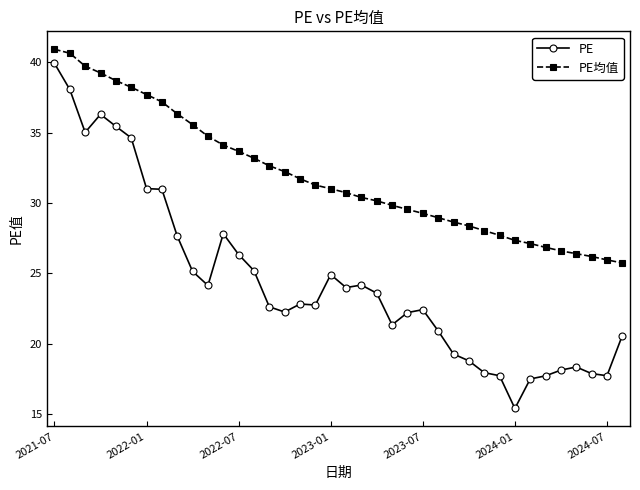

What is the smallest value displayed?

15.4